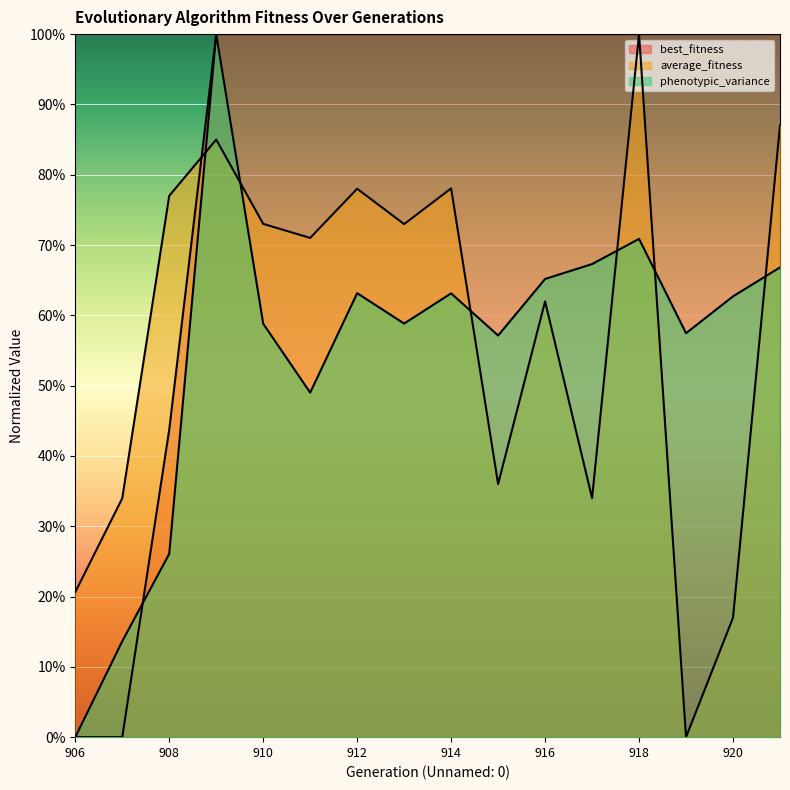

At how many categories does at least one series exceed 0?

16